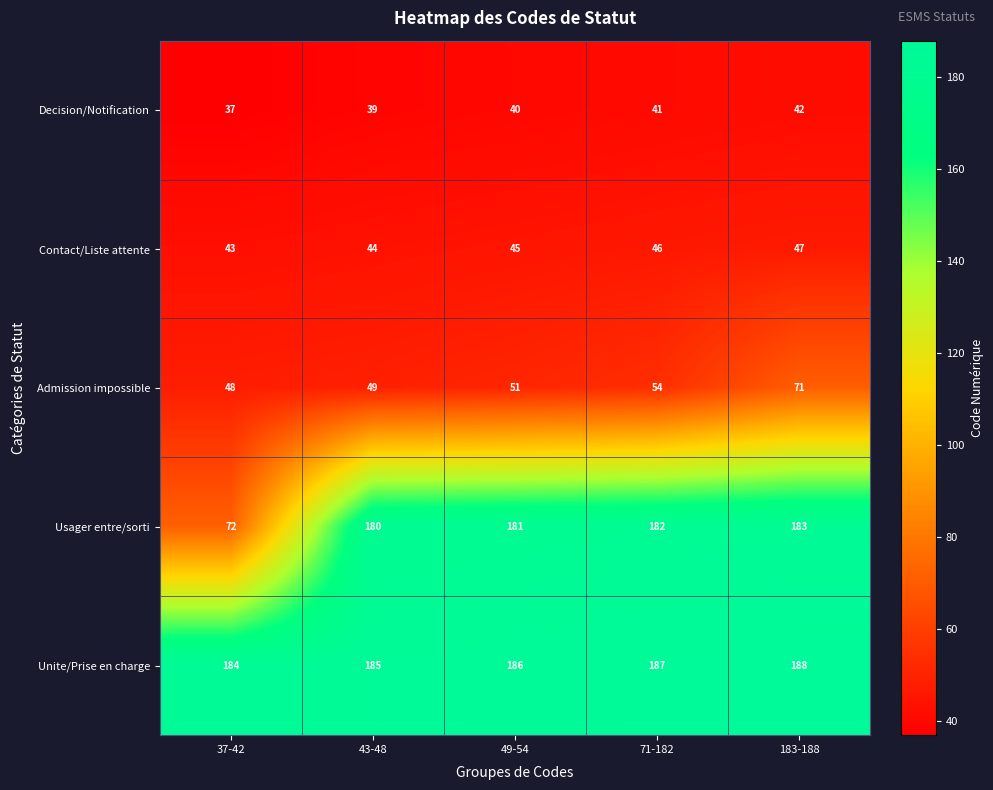

What is the maximum value for Unite/Prise en charge?

188